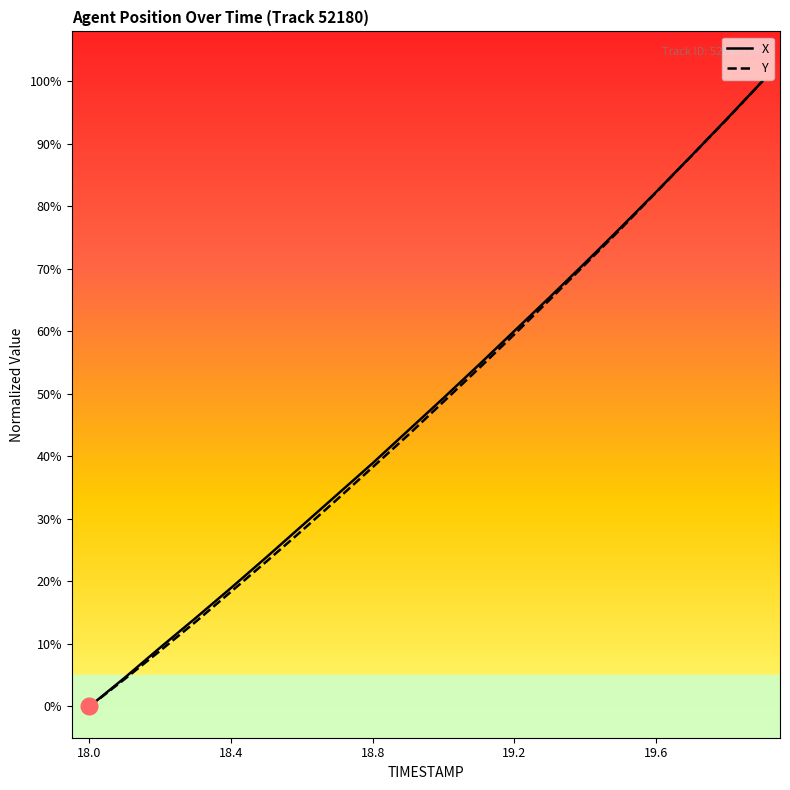

Which series has the largest total across all categories?

X